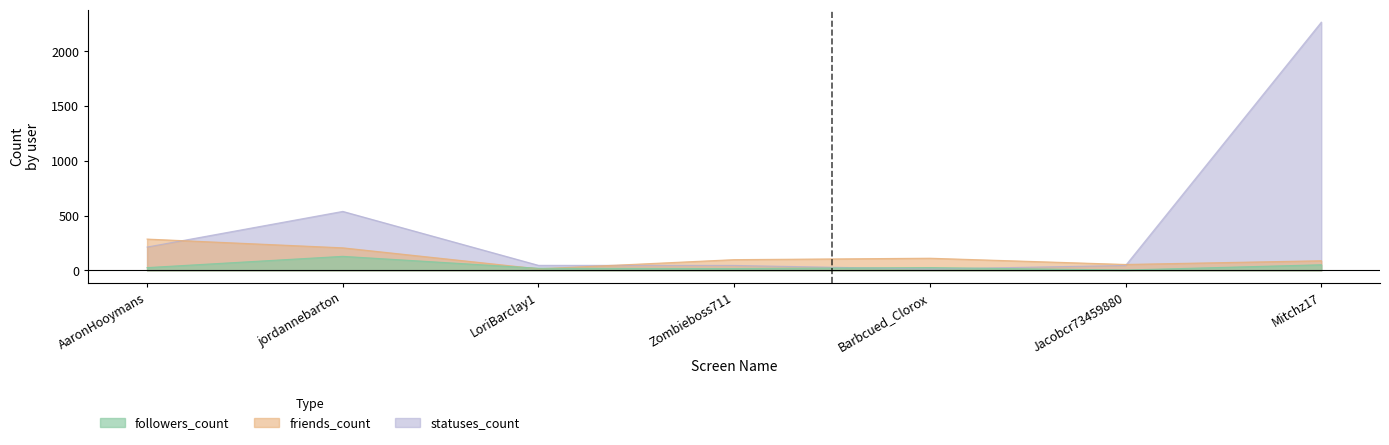

What is the label of the 2nd point from the left?

jordannebarton